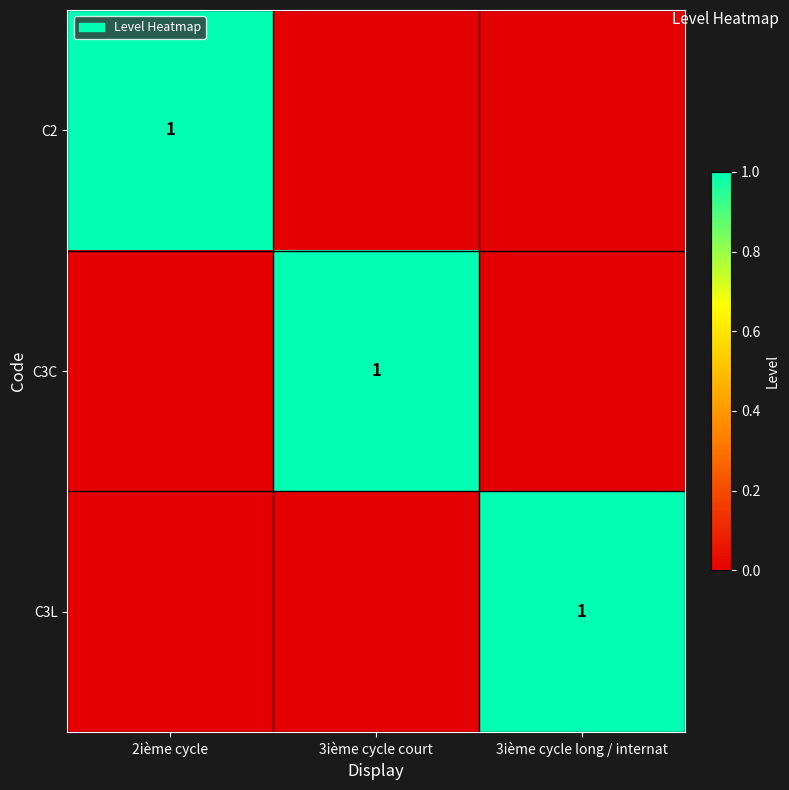

Between 3ième cycle court and 3ième cycle long / internat, which is larger?

3ième cycle court